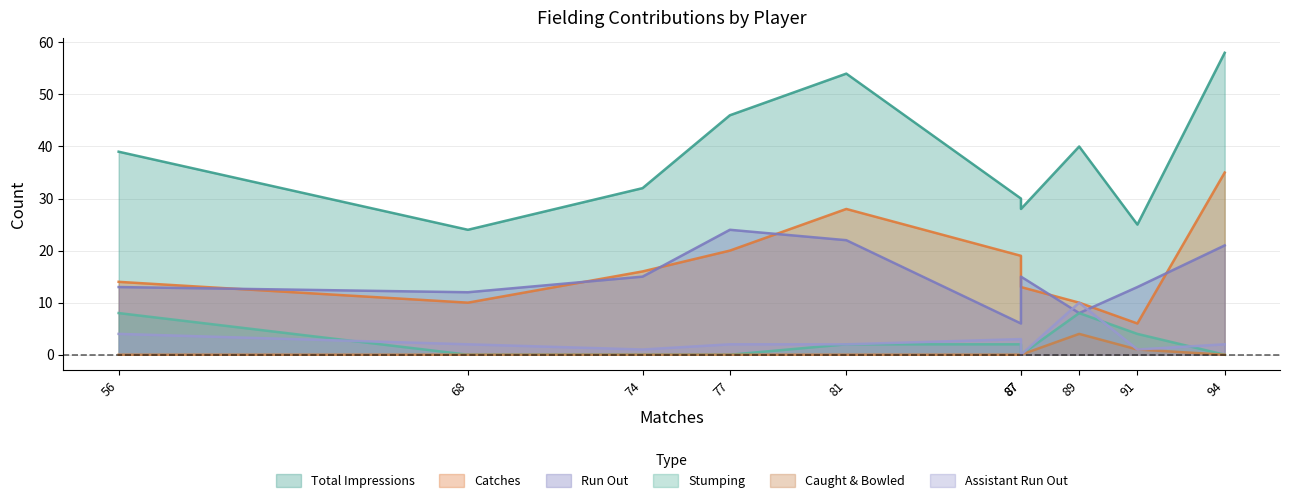

Does the chart display data point markers on the line(s)?

No